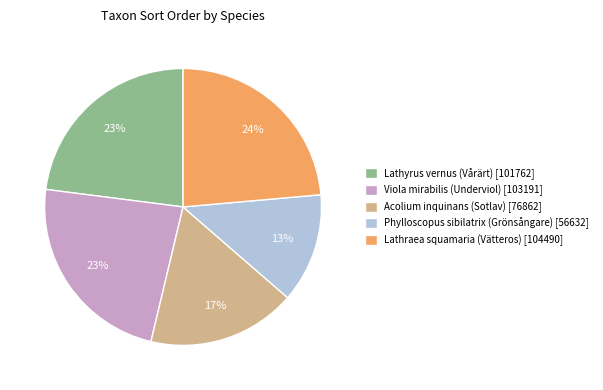

How many slices are in this pie chart?

5